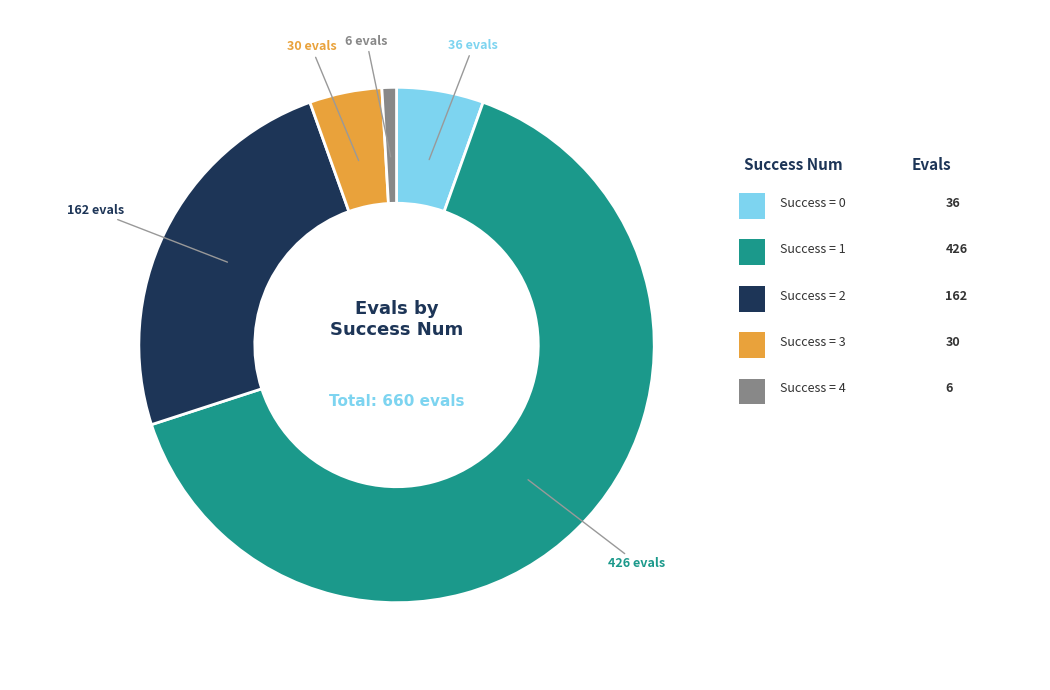

Does any single category account for the majority?

Yes